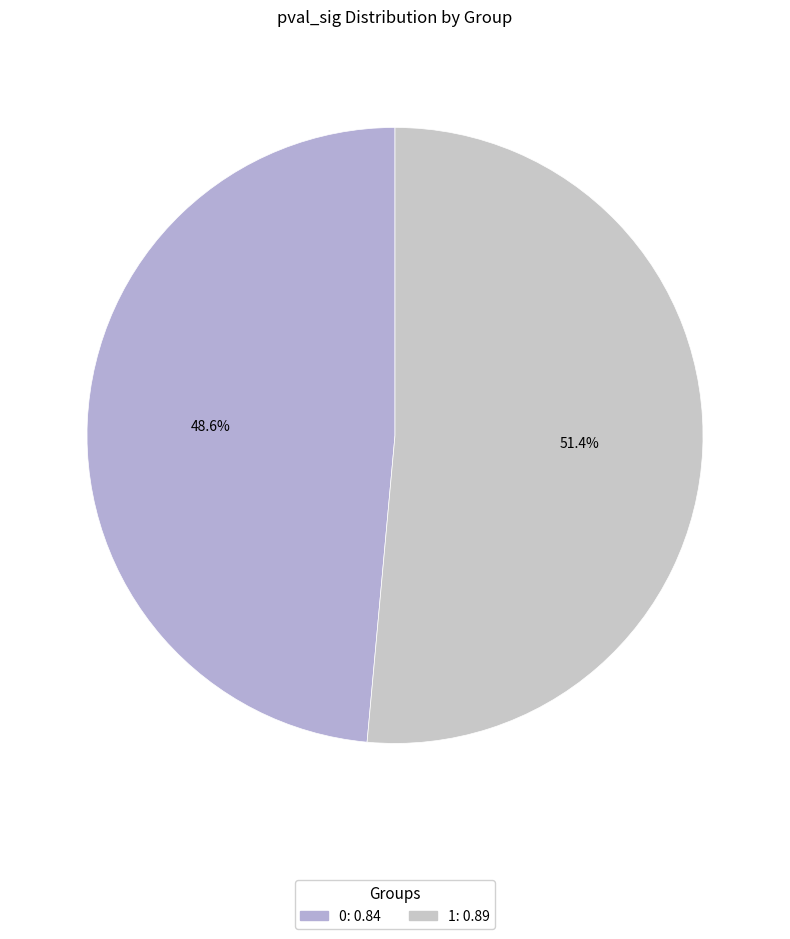

Does 1 represent more than half of the total?

Yes